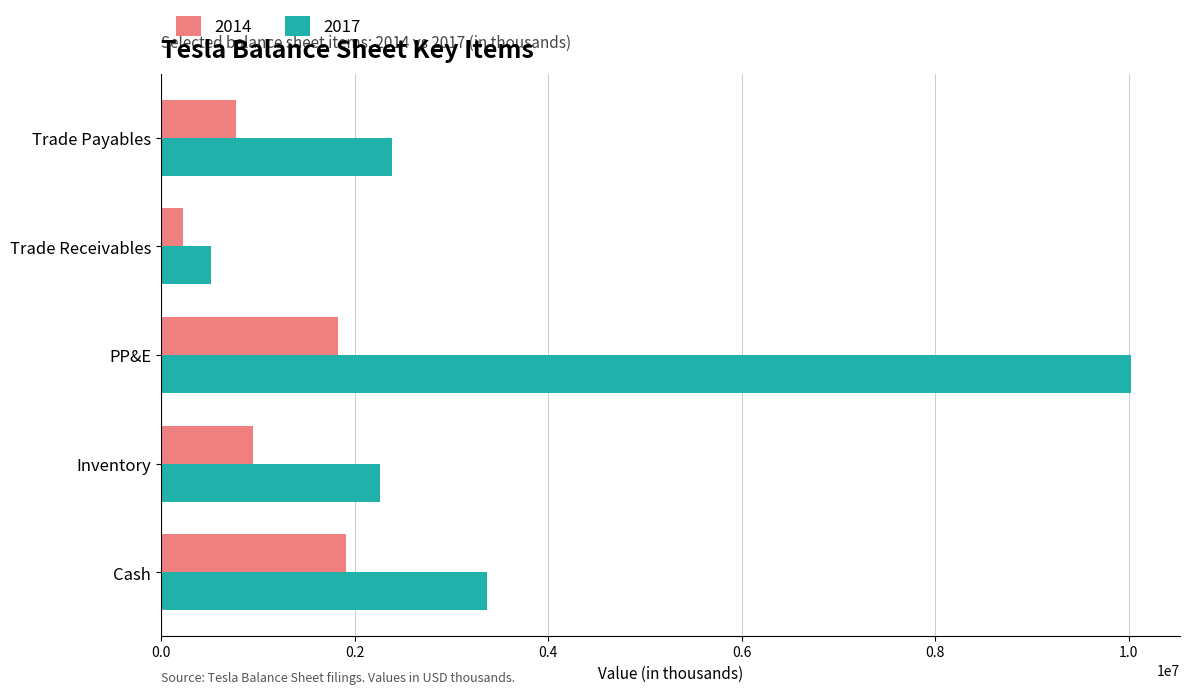

What is the highest value of the 2014 series?

1905713